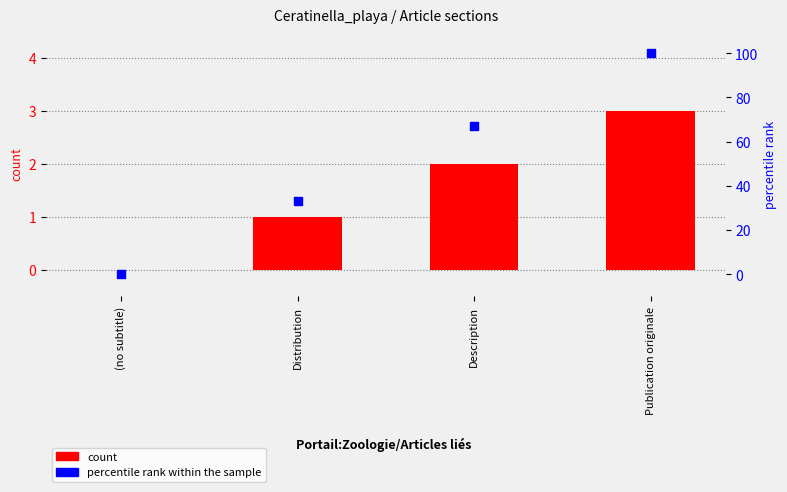

Is the value of percentile rank within the sample at Publication originale greater than the value of count at (no subtitle)?

Yes